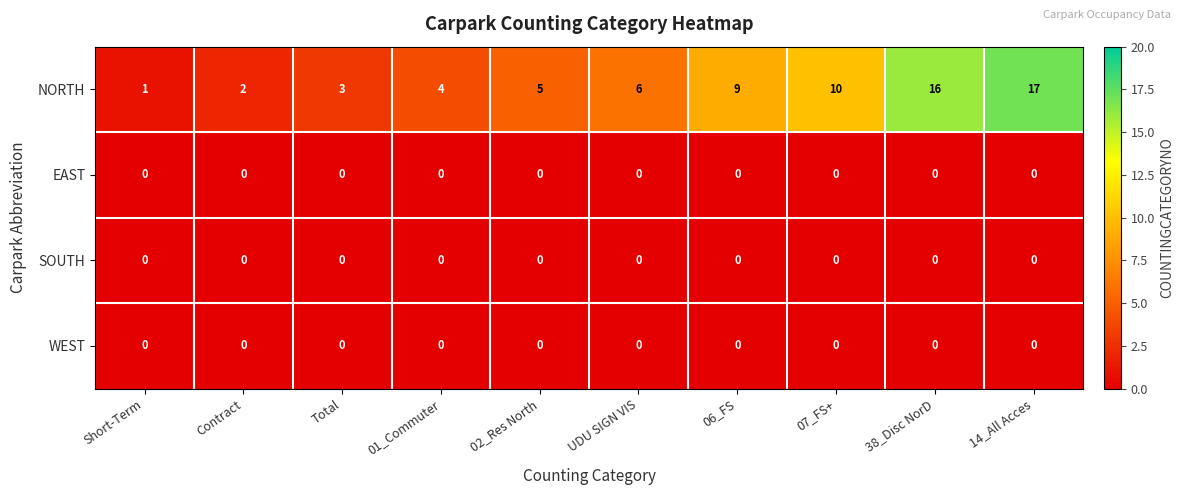

Which series changed the most between Contract and 14_All Acces?

NORTH